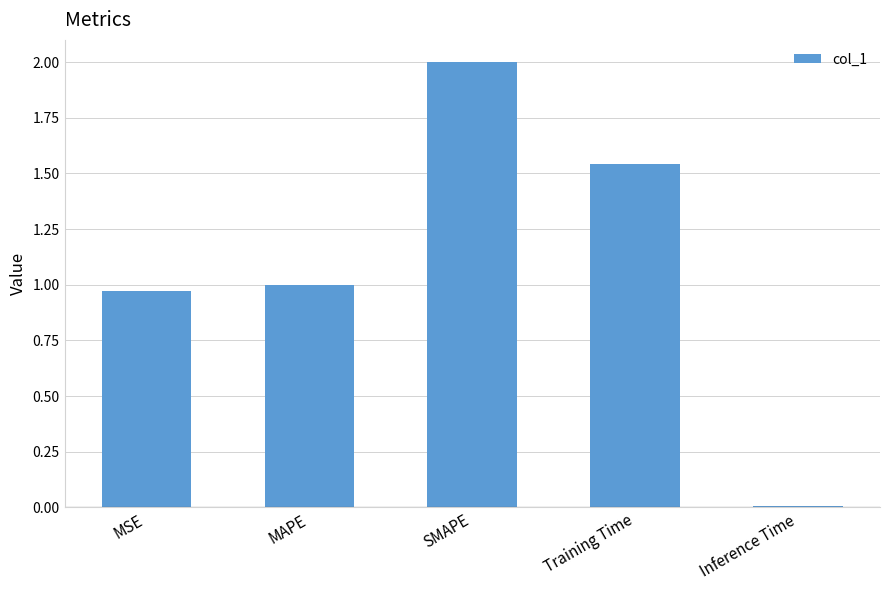

The chart shows a value of 1.7 at MSE. True or false?

False